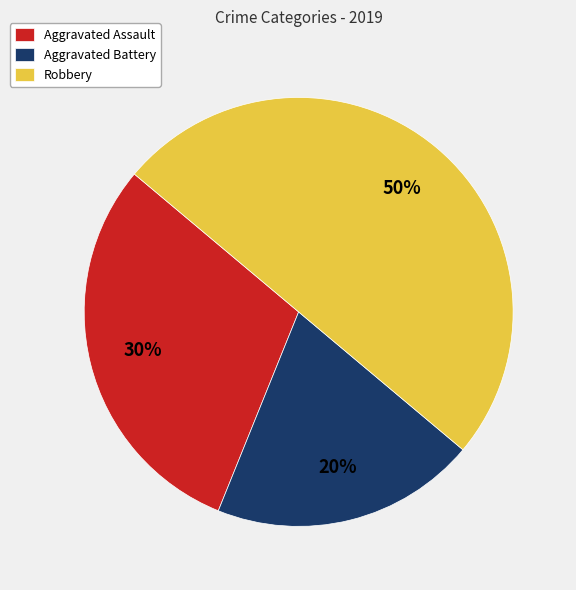

Between Aggravated Assault and Aggravated Battery, which is larger?

Aggravated Assault